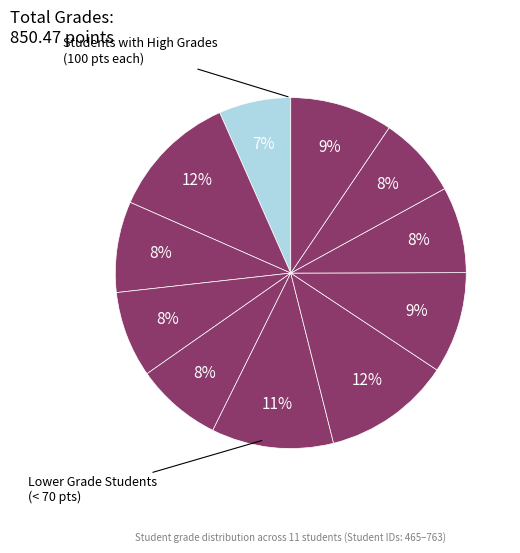

Count the number of slices in the pie.

11